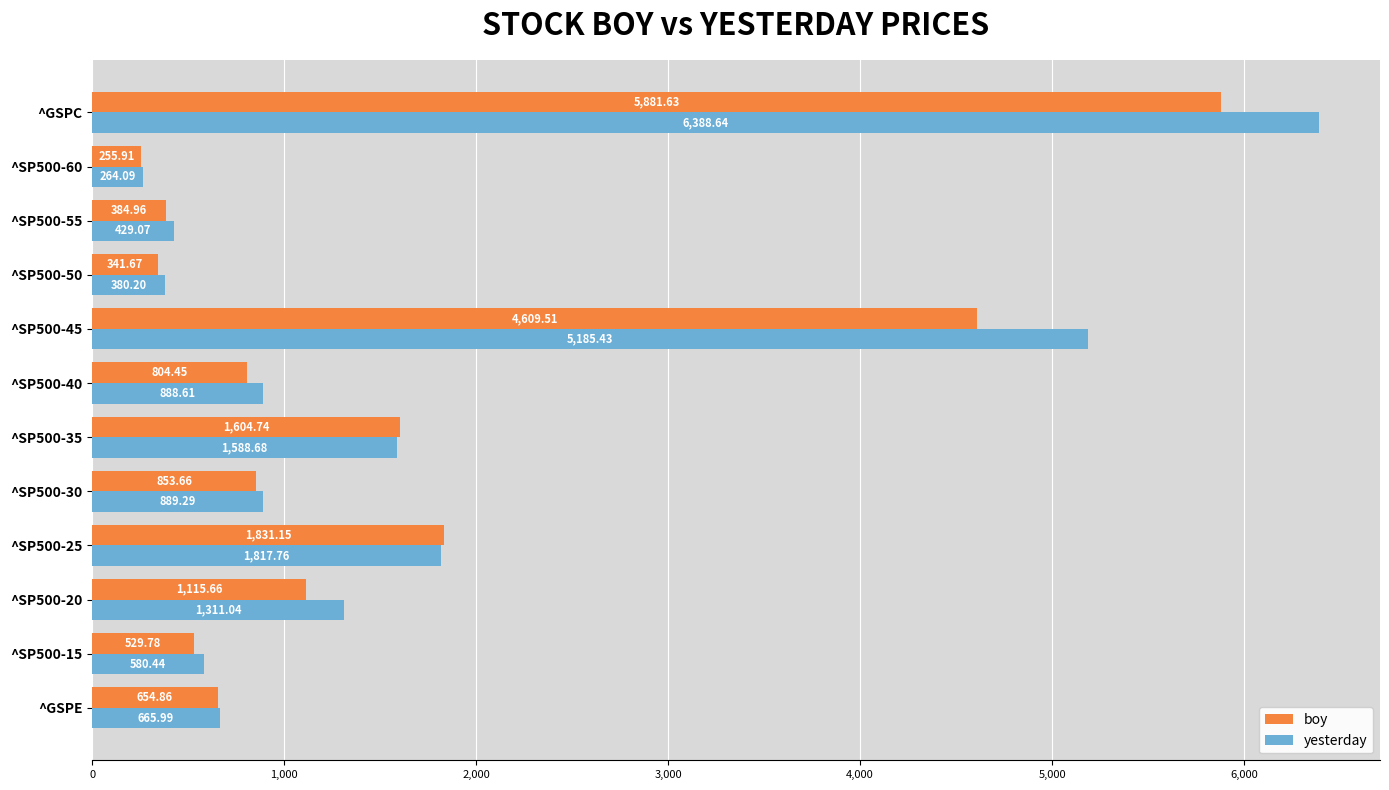

Is the value of boy at ^SP500-40 greater than the value of yesterday at ^SP500-20?

No